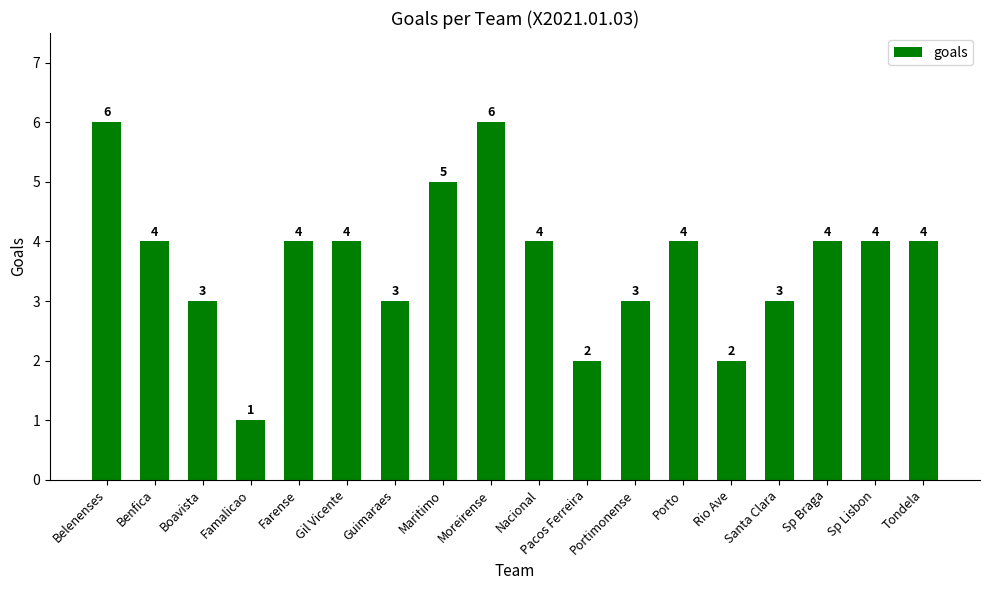

What is the label of the 8th bar from the left?

Maritimo